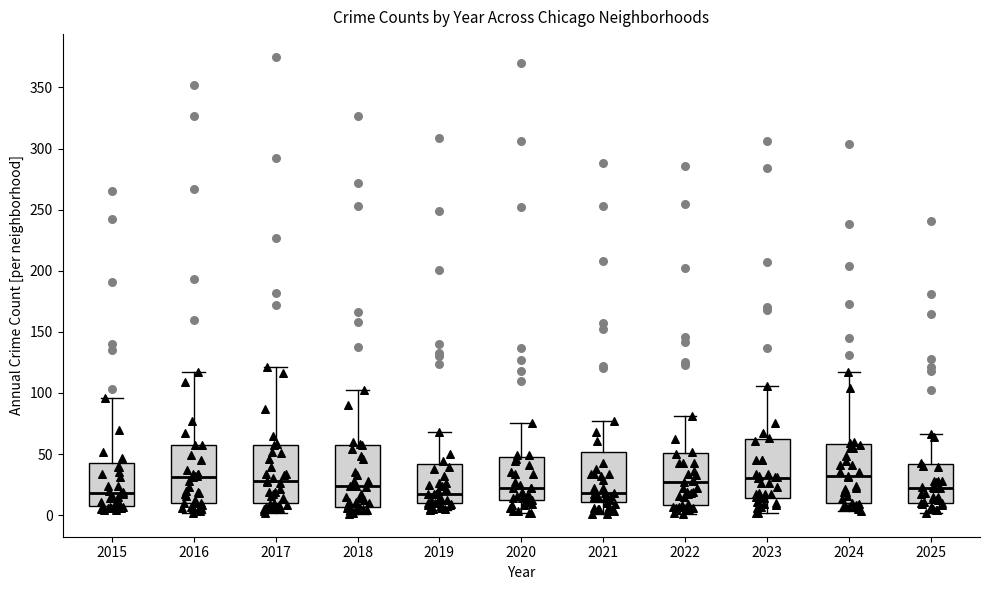

Reading left to right, transcribe this box plot: for each box, give where its median line is, the range the box spans, and where its two whiskers end, as read against the y-axis. The values are not printed on the chart, so give them approximately, as read against the axis.

2015: median 20, box 10 to 45, whiskers 5 to 95
2016: median 30, box 10 to 55, whiskers 0 to 115
2017: median 30, box 10 to 60, whiskers 0 to 120
2018: median 25, box 5 to 60, whiskers 0 to 100
2019: median 15, box 10 to 40, whiskers 5 to 70
2020: median 20, box 10 to 50, whiskers 0 to 75
2021: median 20, box 10 to 50, whiskers 0 to 75
2022: median 25, box 10 to 50, whiskers 0 to 80
2023: median 30, box 15 to 60, whiskers 0 to 105
2024: median 30, box 10 to 60, whiskers 5 to 115
2025: median 20, box 10 to 40, whiskers 0 to 65